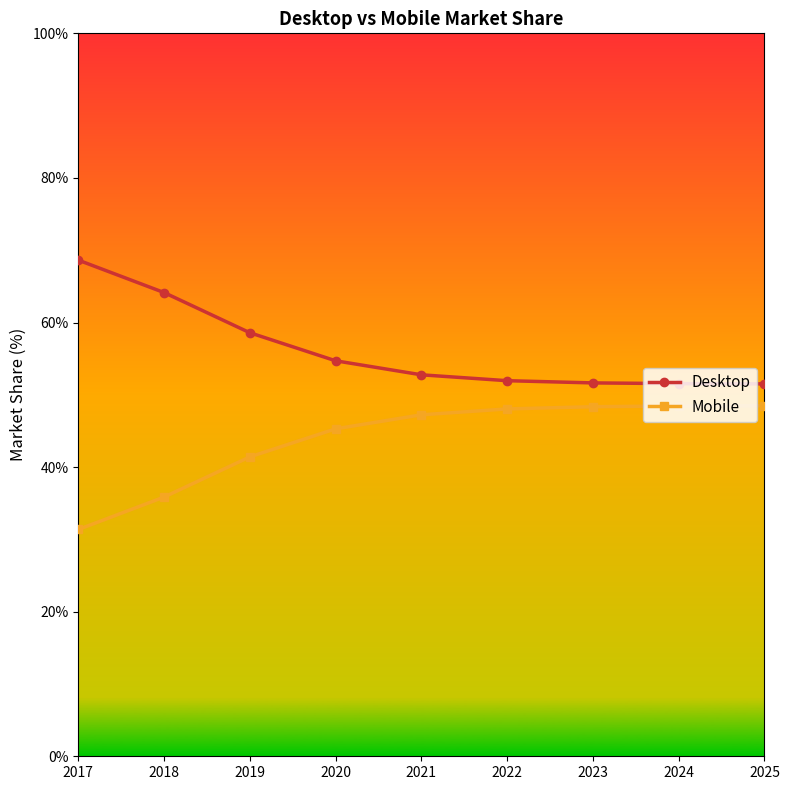

What is the difference between the highest and lowest values at 2019?

17.2